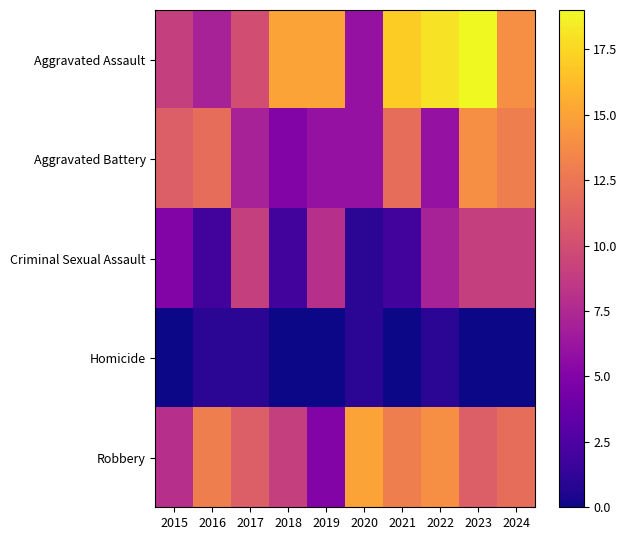

At which category does the chart reach its peak across all series?

2023